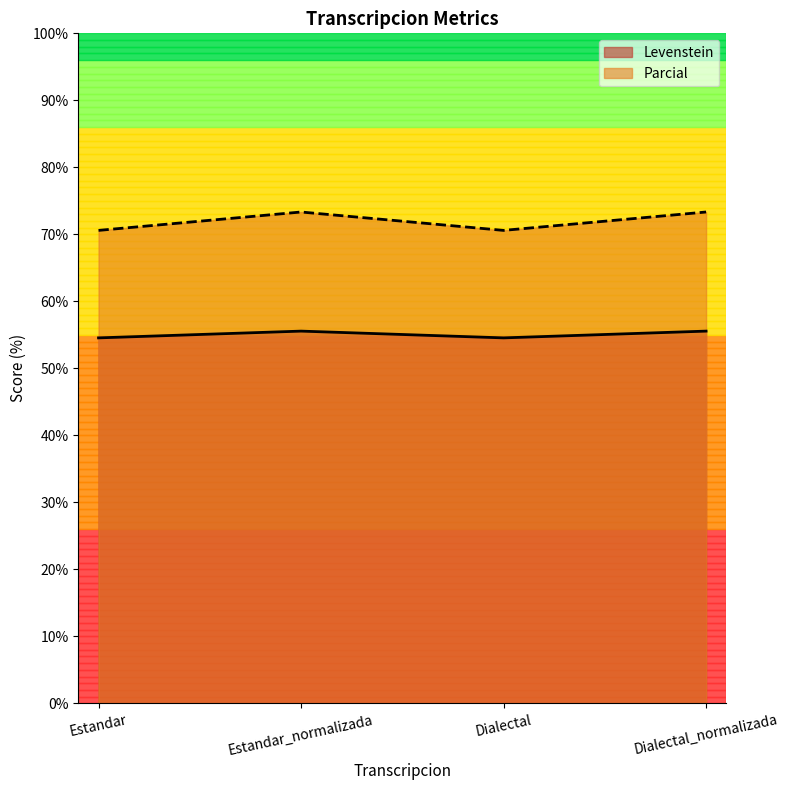

At how many categories does at least one series exceed 64?

4